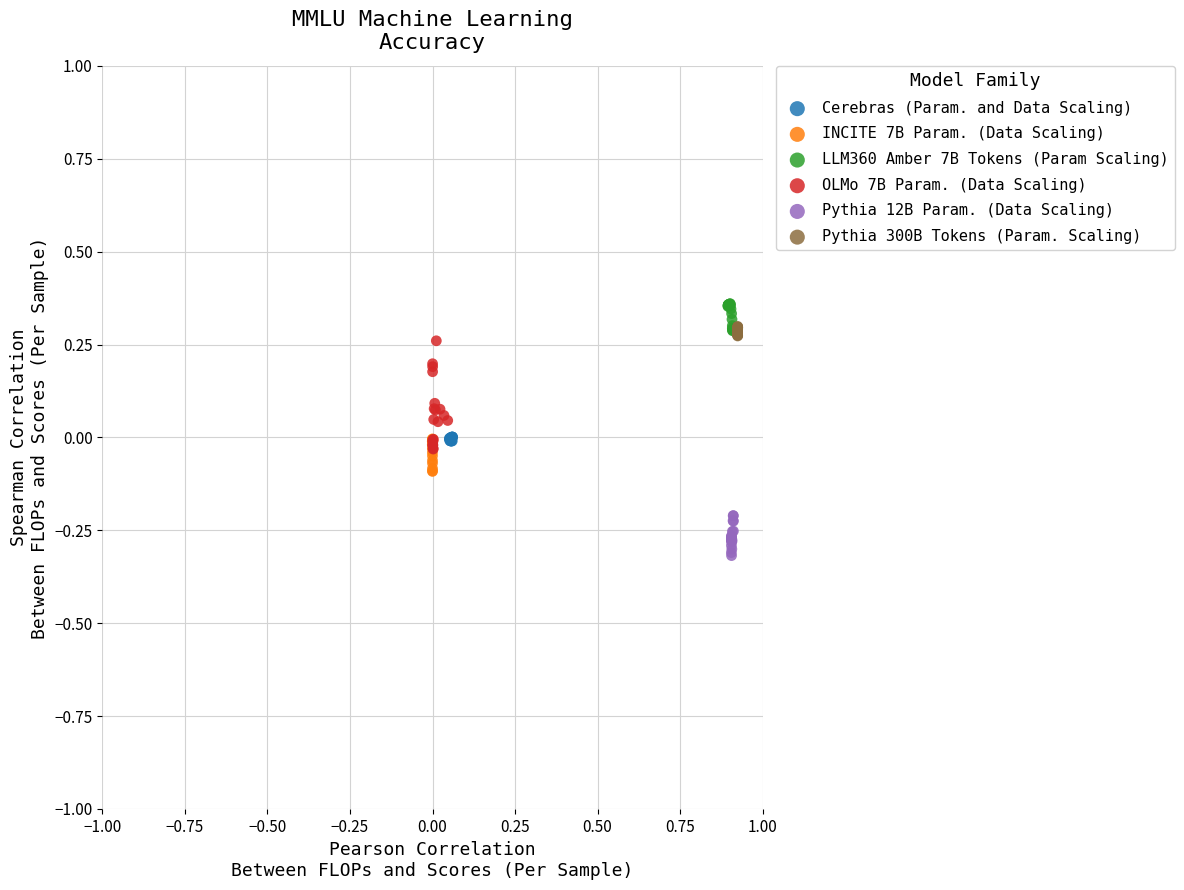

Which series reaches the minimum Y coordinate?

Pythia 12B Param. (Data Scaling)